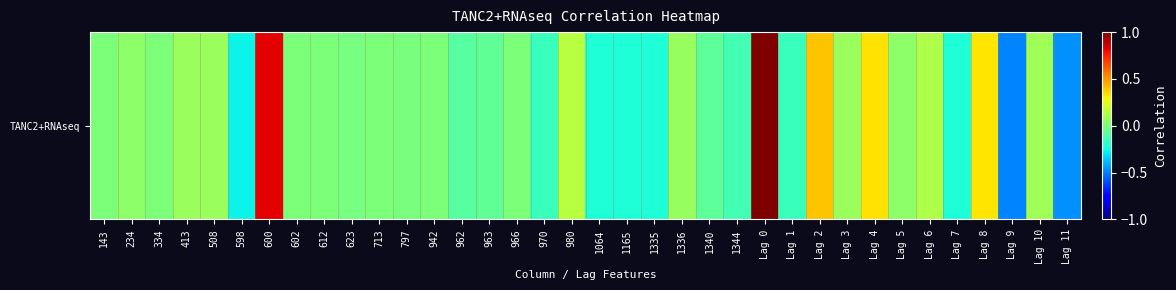

The value at 1344 is -0.1. True or false?

True